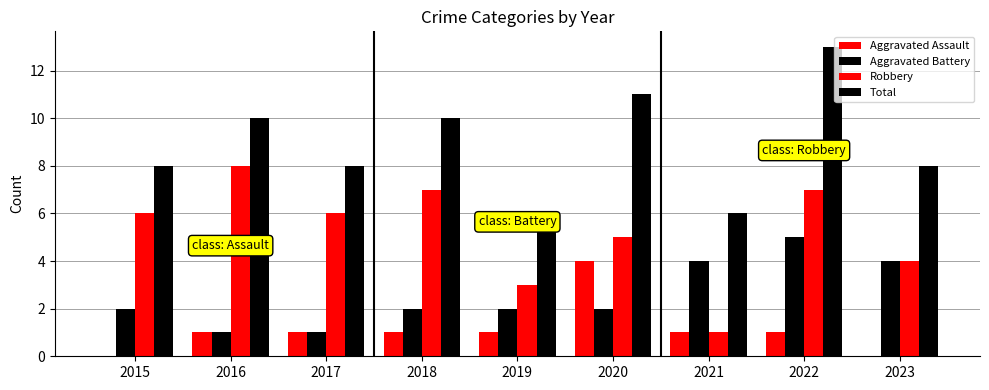

List the labels in order of Aggravated Assault value, largest first.

2020, 2016, 2017, 2018, 2019, 2021, 2022, 2015, 2023